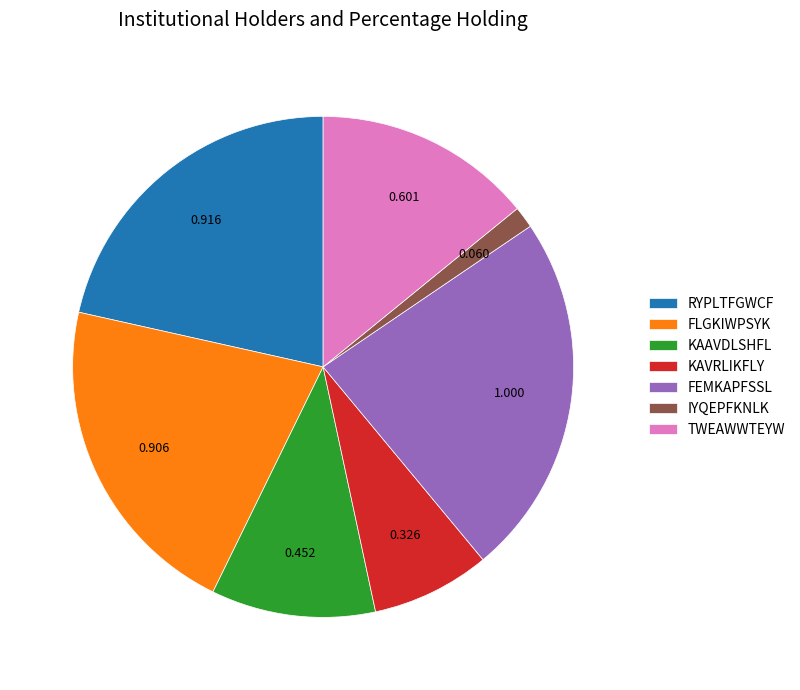

Is the sum of KAVRLIKFLY and RYPLTFGWCF greater than half?

No